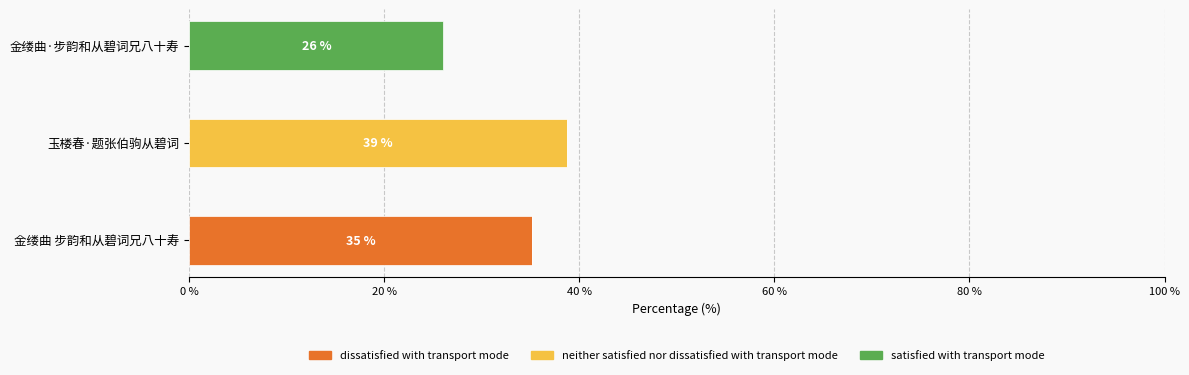

What is the total value across all series at 金缕曲 步韵和从碧词兄八十寿?

35.2